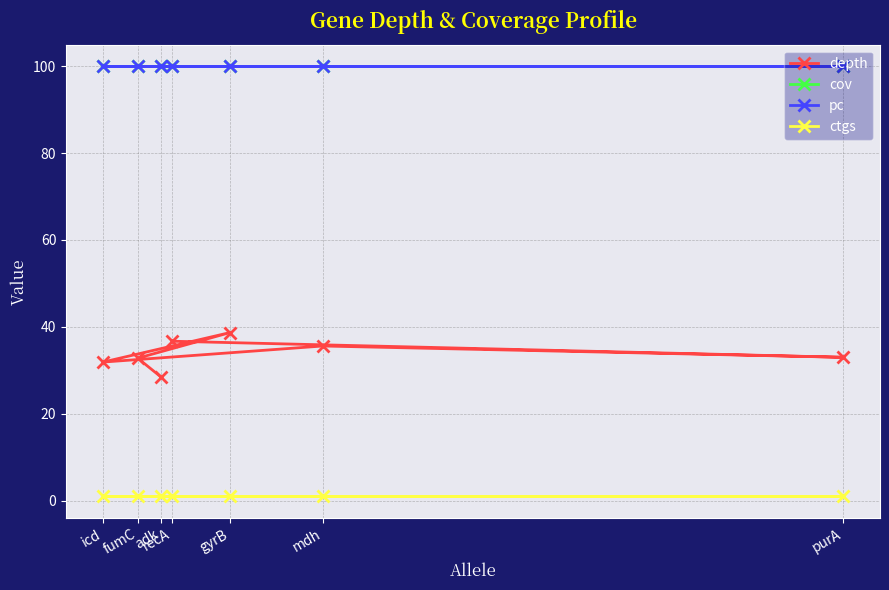

At adk, list the series in order from smallest to largest.

ctgs, depth, cov, pc